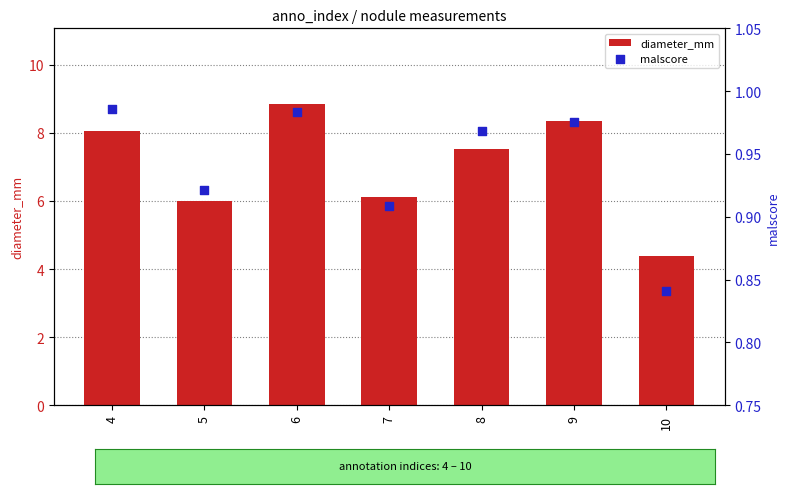

What is the total value across all series at 5?

6.9